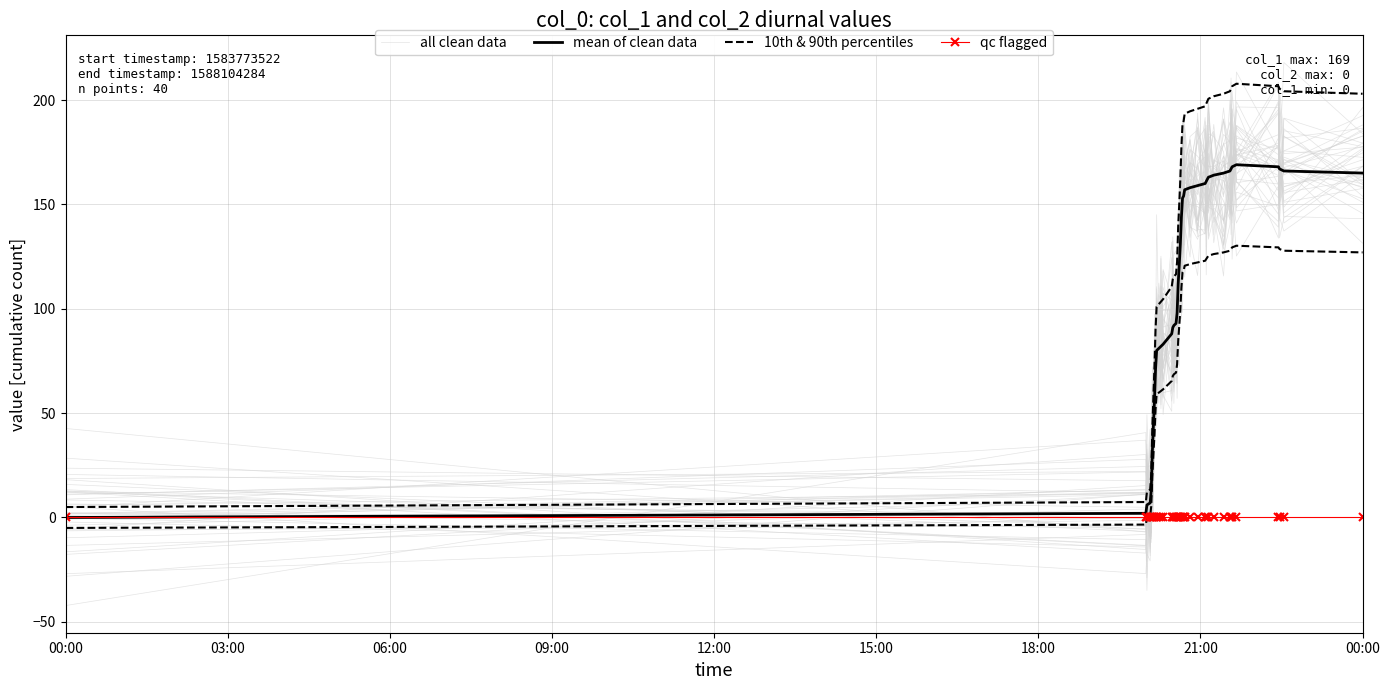

The value of qc flagged at 03:00 is 0.0. True or false?

True